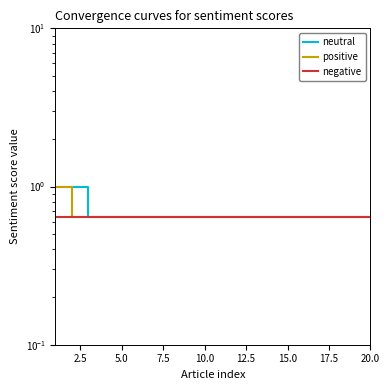

What is the label of the 10th point from the right?

10